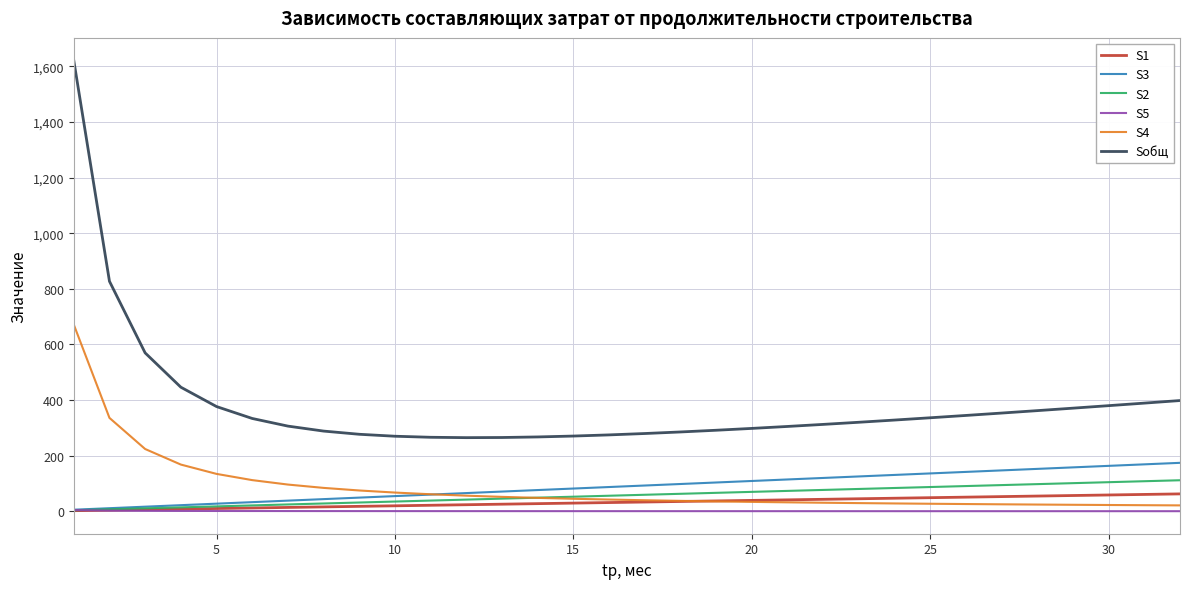

What is the difference between the maximum and minimum values in the Sобщ series?

1356.6